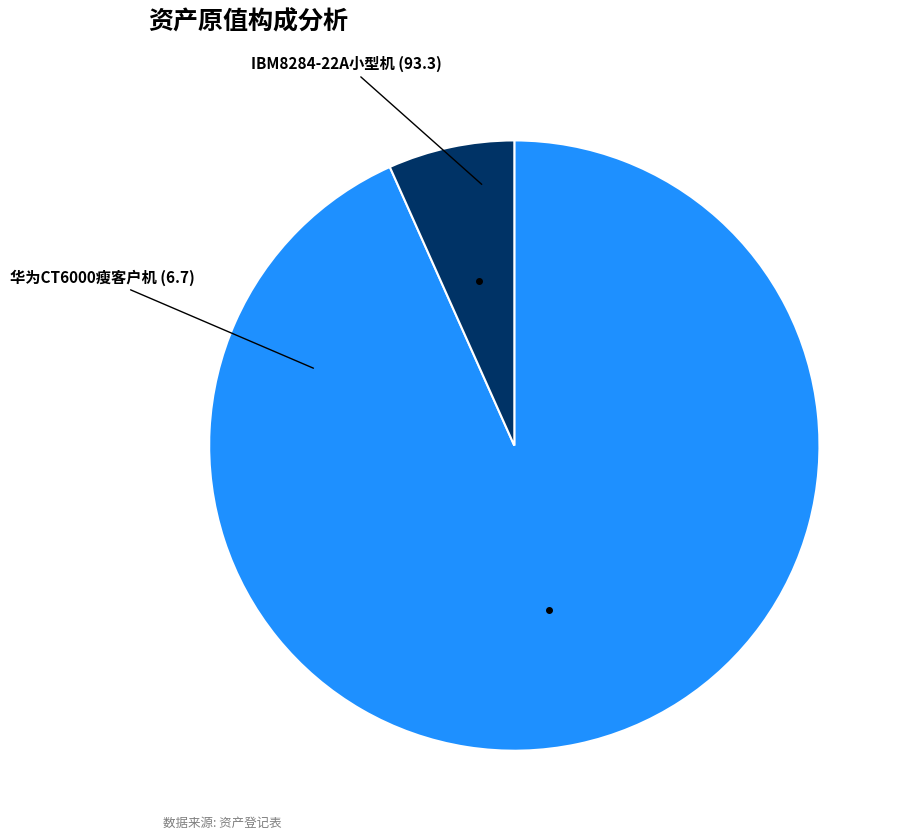

Is there a majority slice in this chart?

Yes